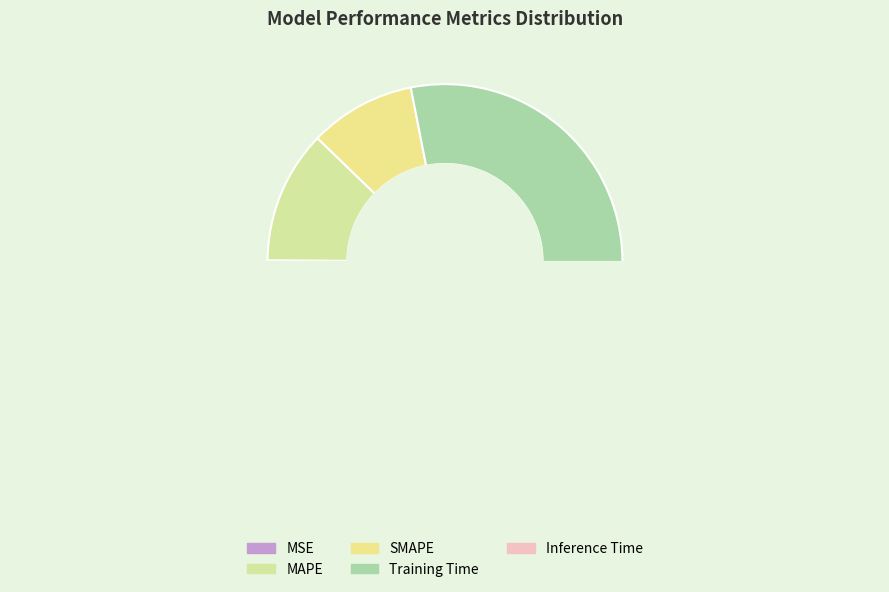

To the nearest percent, what is the average slice percentage?

20%